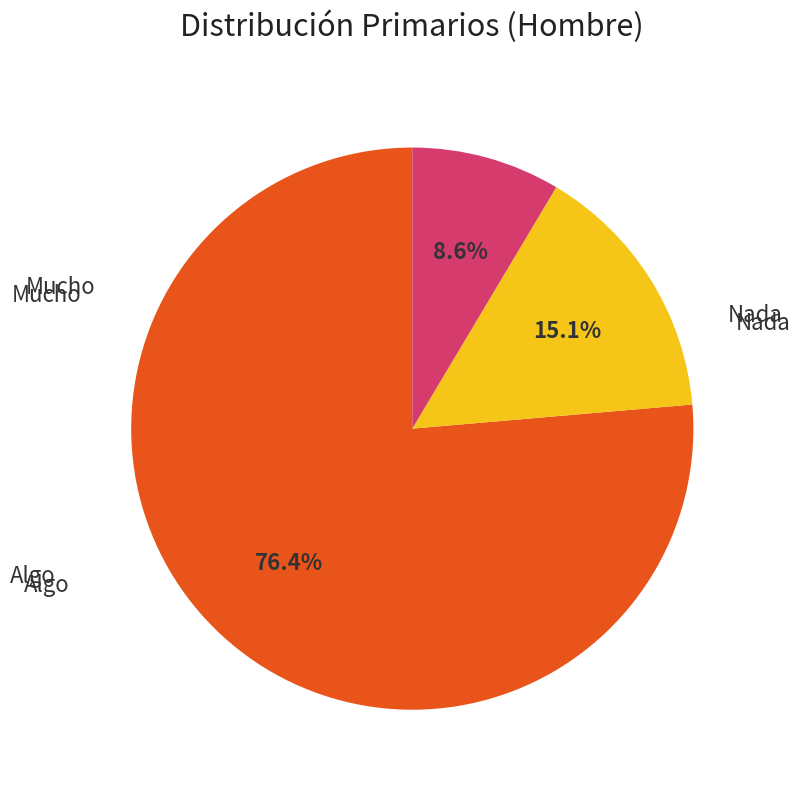

Is there a majority slice in this chart?

Yes